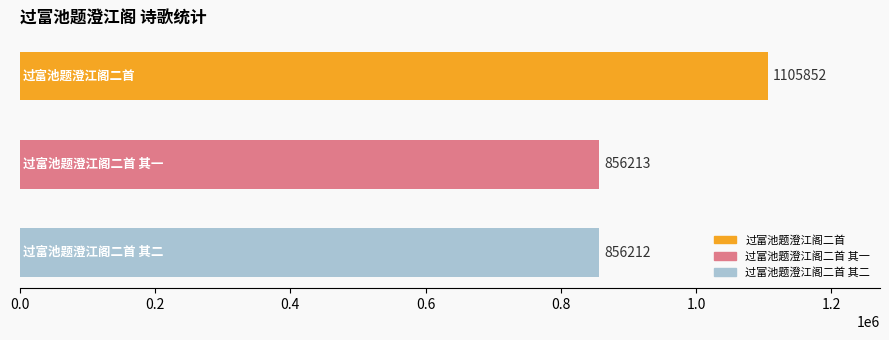

How many bars are there in total?

3